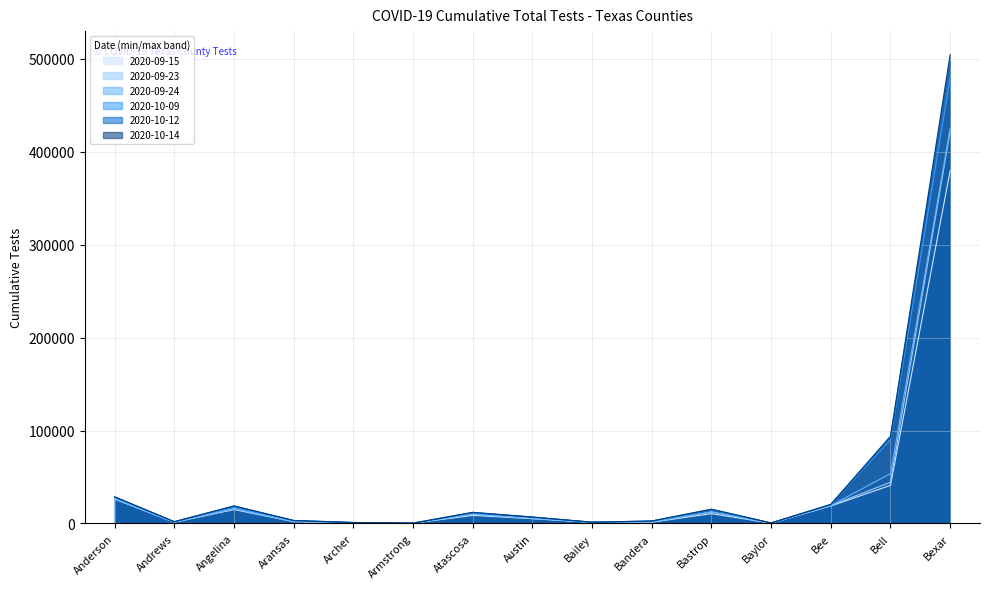

Between Bandera and Bastrop, which series saw the biggest shift?

col_32